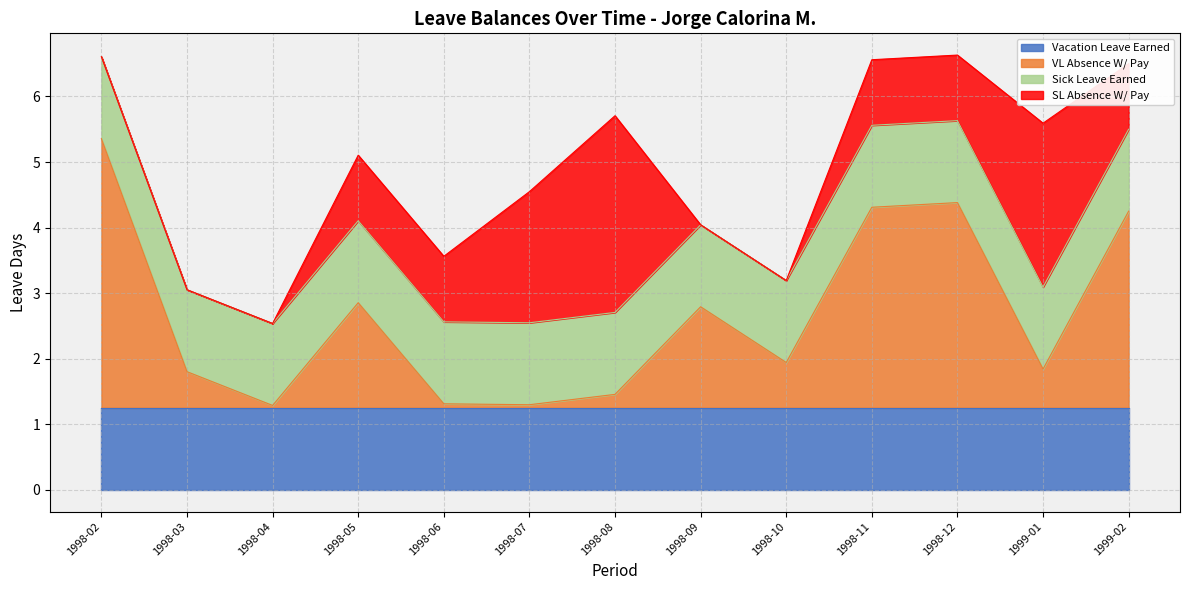

What is the difference between the maximum and minimum values in the VL Absence W/ Pay series?

4.1